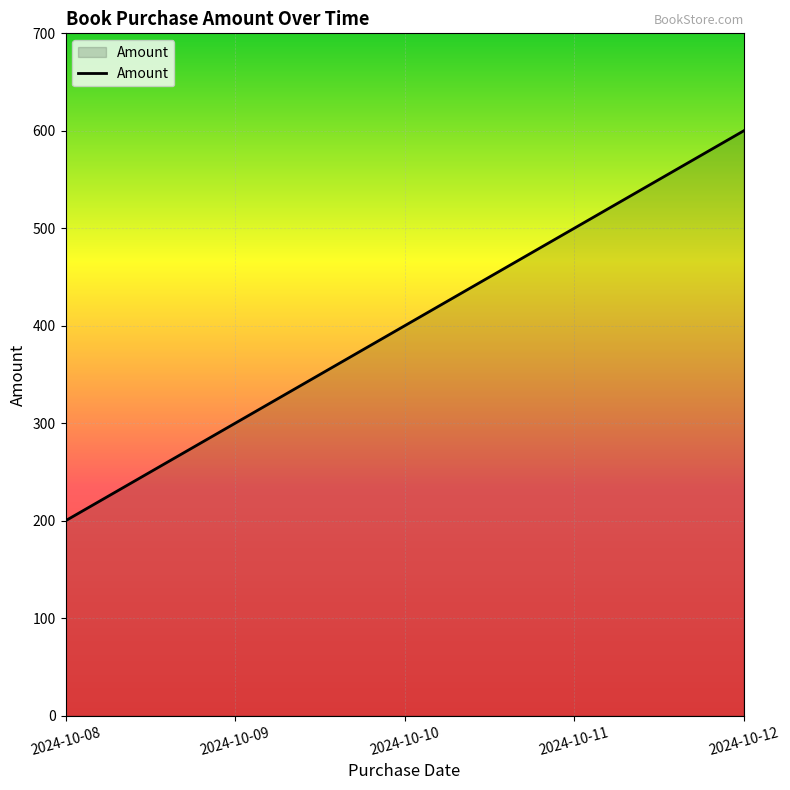

How many distinct data groups are displayed?

1